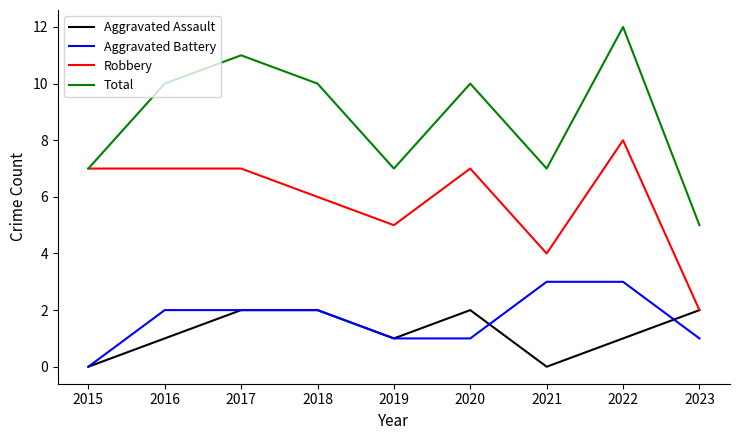

Reading right to left, extract all data points from this chart.

Aggravated Assault: 2	1	0	2	1	2	2	1	0
Aggravated Battery: 1	3	3	1	1	2	2	2	0
Robbery: 2	8	4	7	5	6	7	7	7
Total: 5	12	7	10	7	10	11	10	7